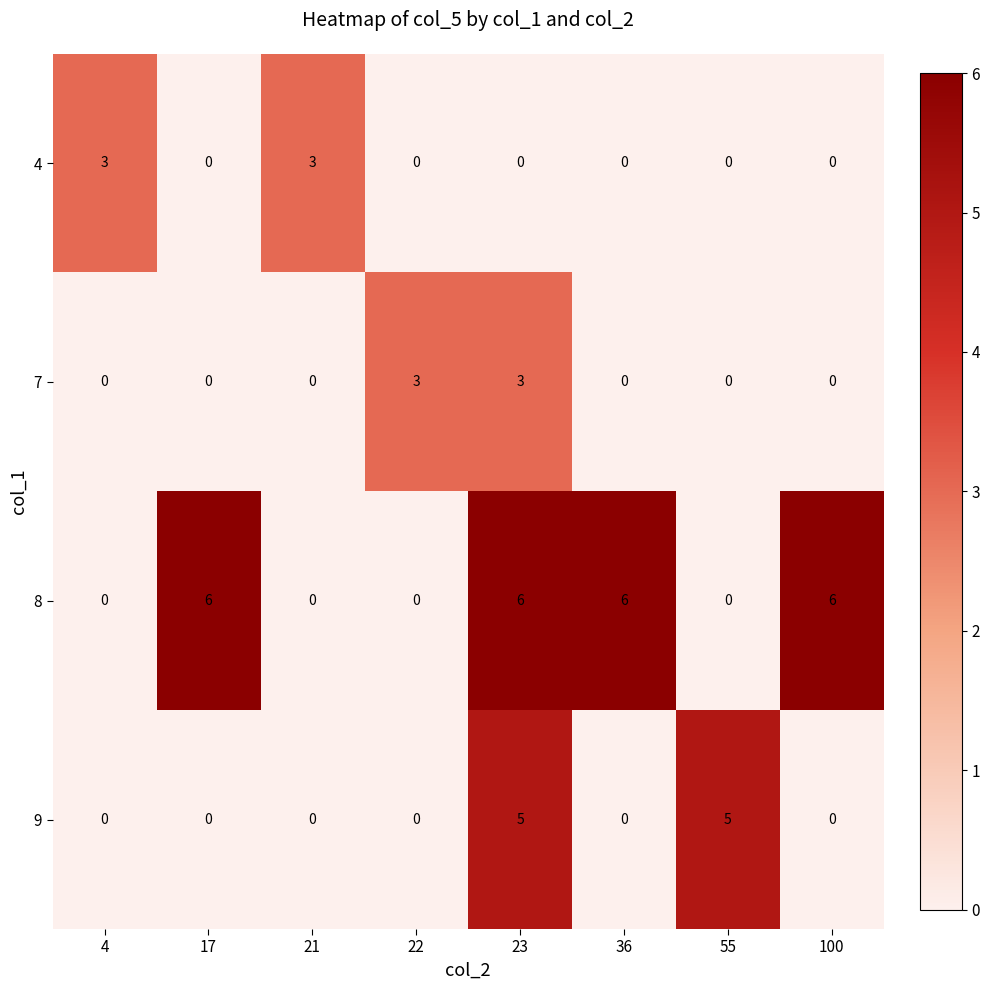

At 23, list the series in order from largest to smallest.

8, 9, 7, 4